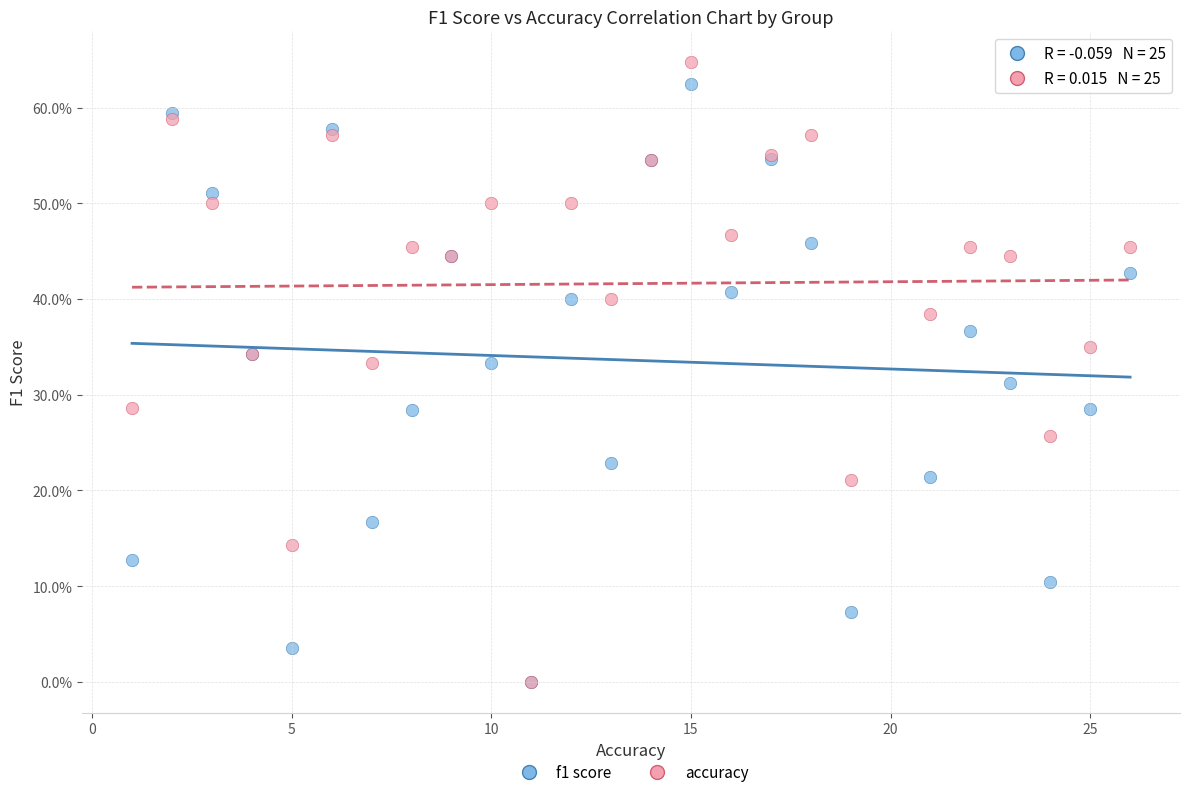

Which series contains the highest Y value?

accuracy